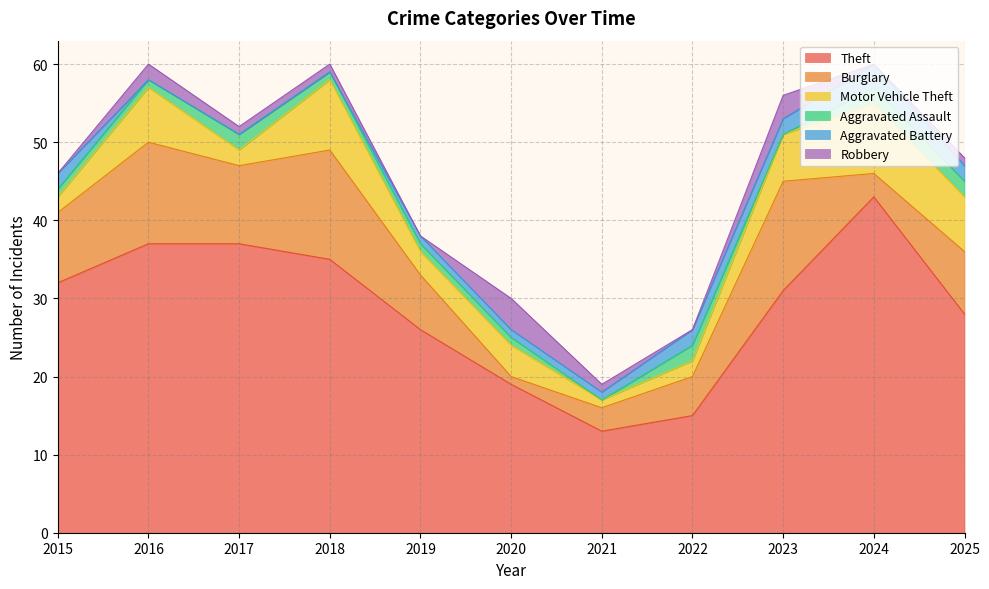

Which has a higher value, 2019 or 2025?

2025